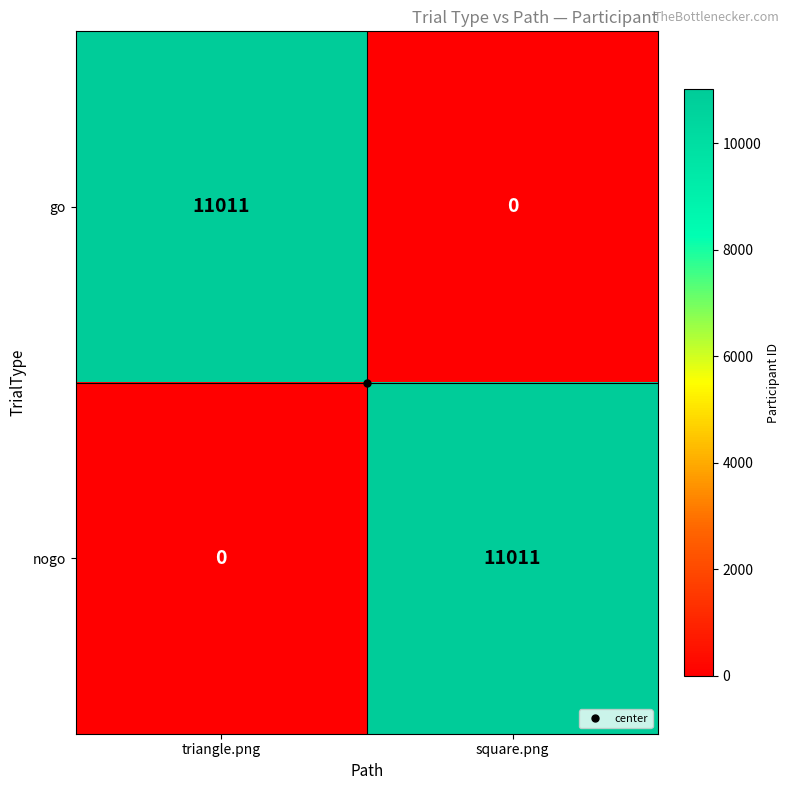

List the labels in order of nogo value, largest first.

square.png, triangle.png